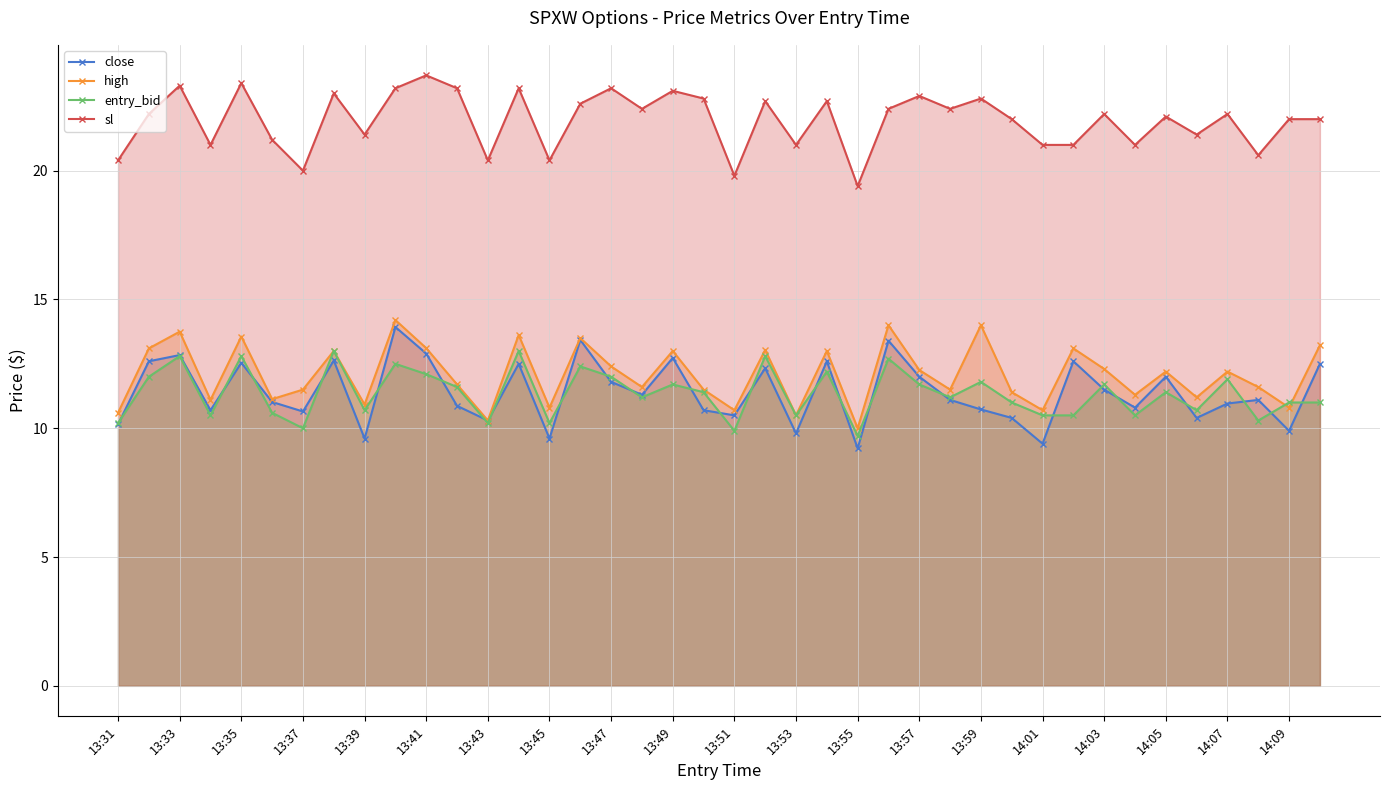

At which category does high reach its first local peak?

13:33